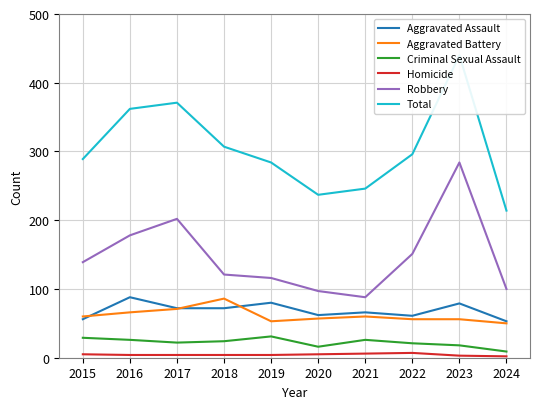

What is the value of the Robbery point at the 3rd from the left?

202